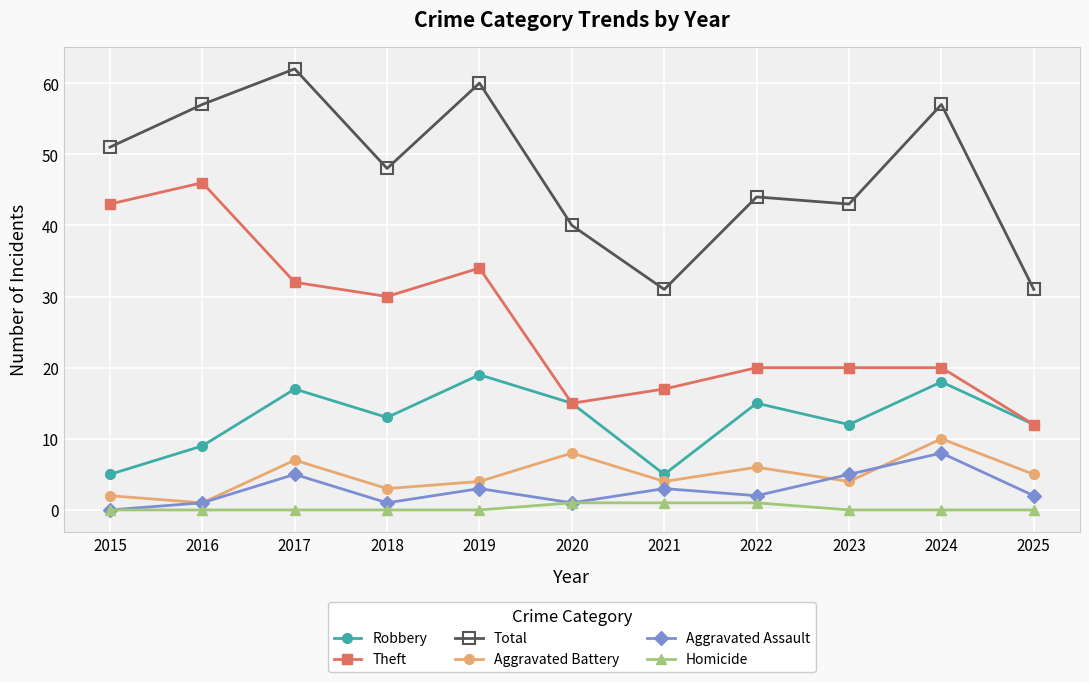

At which label does Aggravated Assault reach its peak?

2024